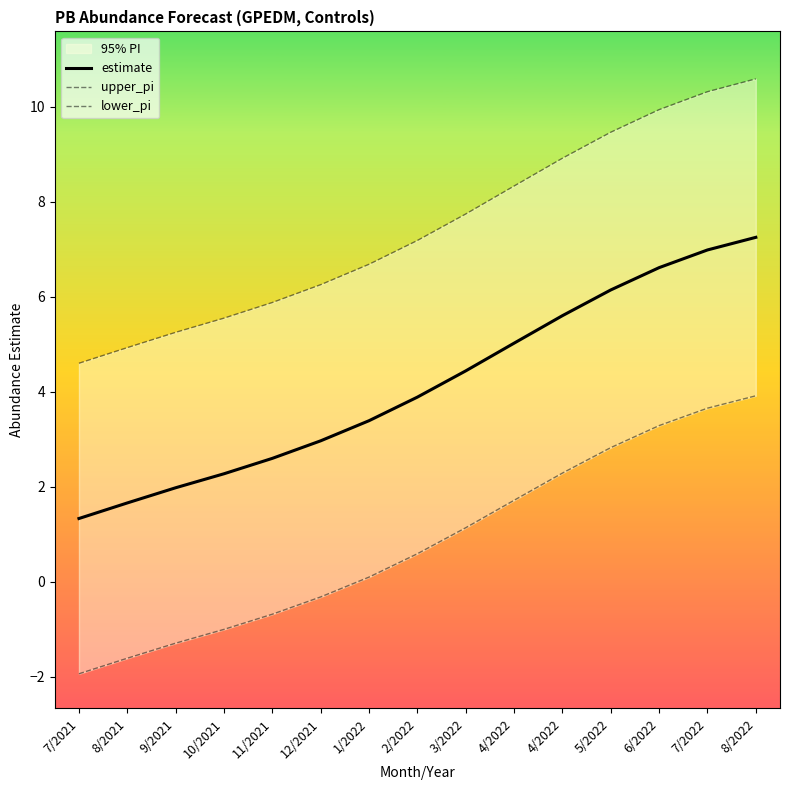

Reading left to right, list all the values displayed in this chart.

estimate: 7/2021=1.3	8/2021=1.7	9/2021=2.0	10/2021=2.3	11/2021=2.6	12/2021=3.0	1/2022=3.4	2/2022=3.9	3/2022=4.4	4/2022=5.0	4/2022=5.6	5/2022=6.1	6/2022=6.6	7/2022=7.0	8/2022=7.3
upper_pi: 7/2021=4.6	8/2021=4.9	9/2021=5.3	10/2021=5.6	11/2021=5.9	12/2021=6.3	1/2022=6.7	2/2022=7.2	3/2022=7.7	4/2022=8.3	4/2022=8.9	5/2022=9.5	6/2022=9.9	7/2022=10.3	8/2022=10.6
lower_pi: 7/2021=-1.9	8/2021=-1.6	9/2021=-1.3	10/2021=-1.0	11/2021=-0.7	12/2021=-0.3	1/2022=0.1	2/2022=0.6	3/2022=1.1	4/2022=1.7	4/2022=2.3	5/2022=2.8	6/2022=3.3	7/2022=3.7	8/2022=3.9